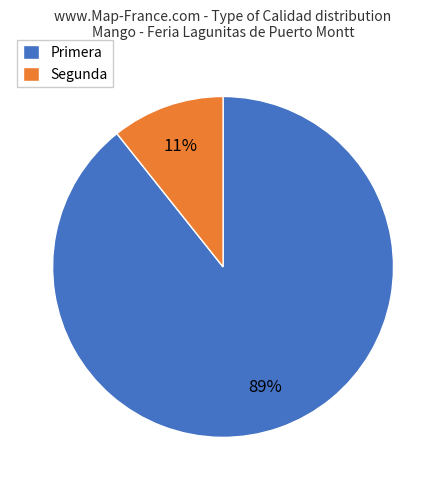

How many slices are in this pie chart?

2